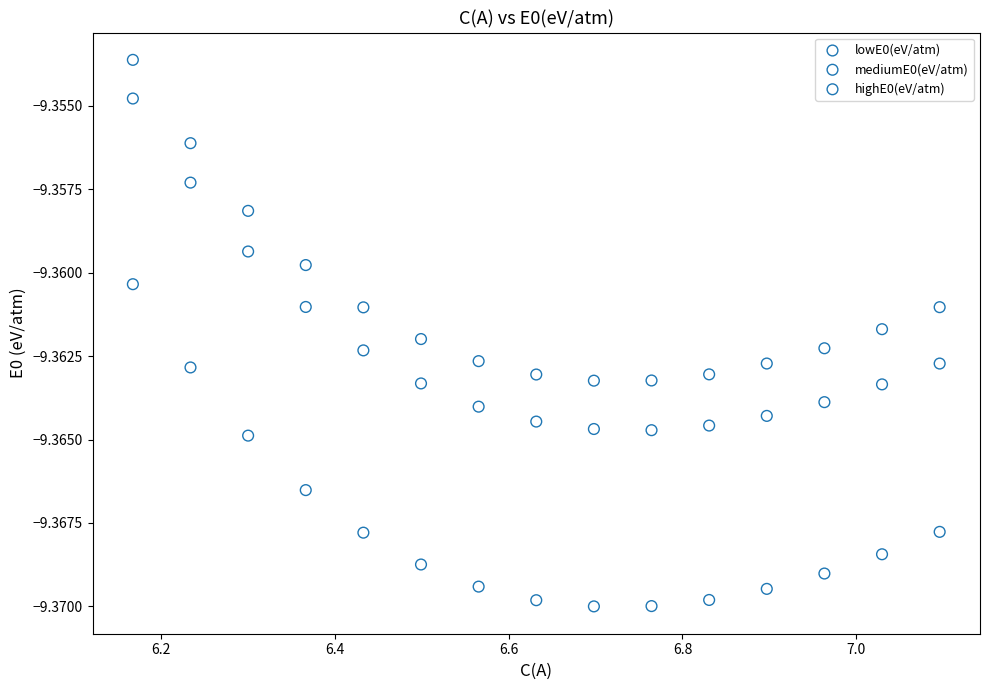

Which series reaches the minimum Y coordinate?

highE0(eV/atm)